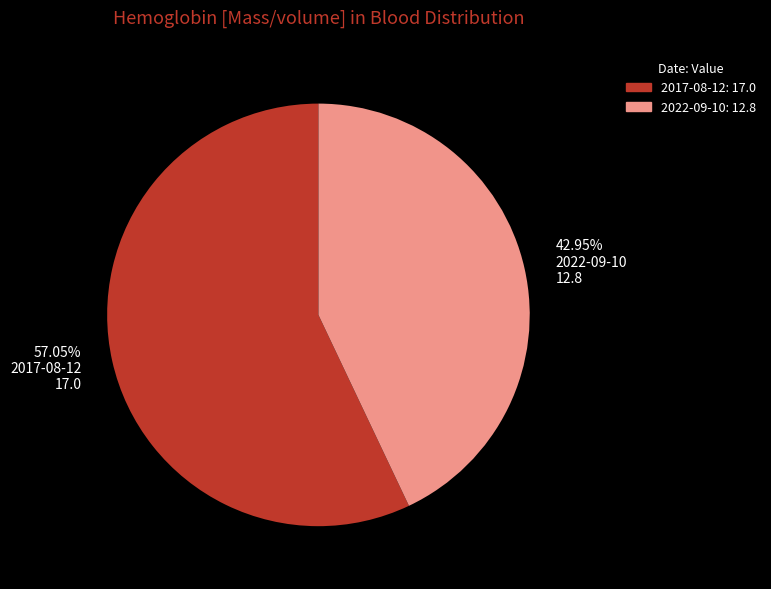

Between 2022-09-10: 12.8 and 2017-08-12: 17.0, which is larger?

2017-08-12: 17.0